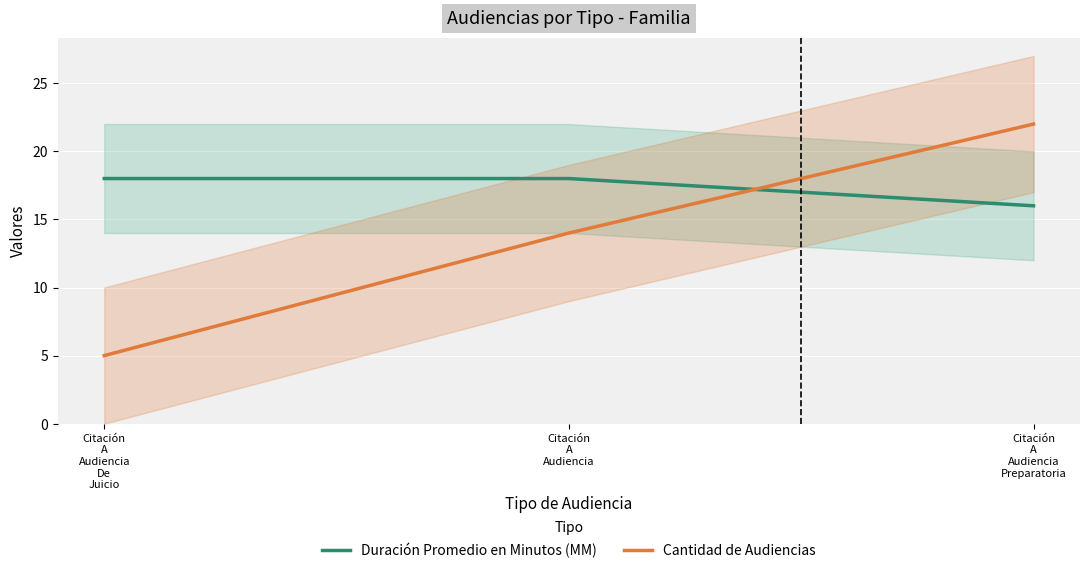

At how many categories does at least one series exceed 8?

3